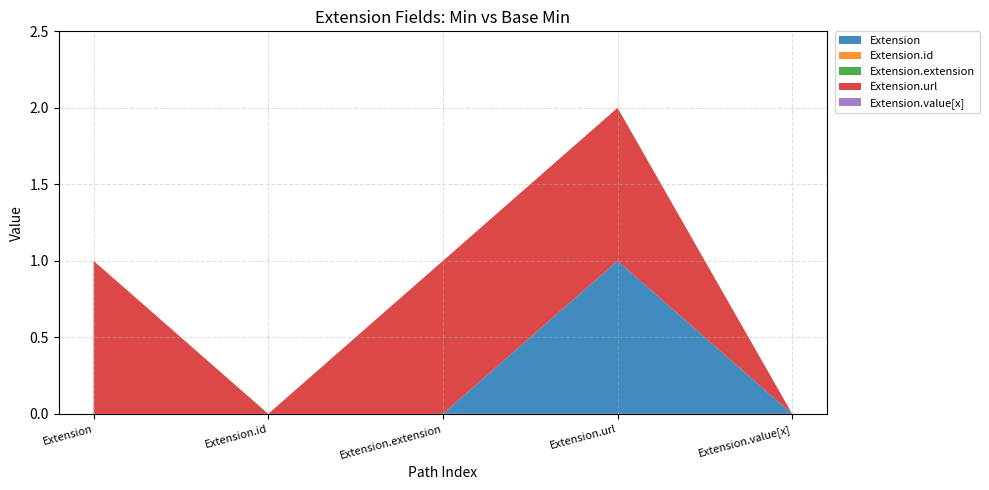

Reading left to right, list all the values displayed in this chart.

Extension: 0	0	0	1	0
Extension.id: 0	0	0	0	0
Extension.extension: 0	0	0	0	0
Extension.url: 1	0	1	1	0
Extension.value[x]: 0	0	0	0	0